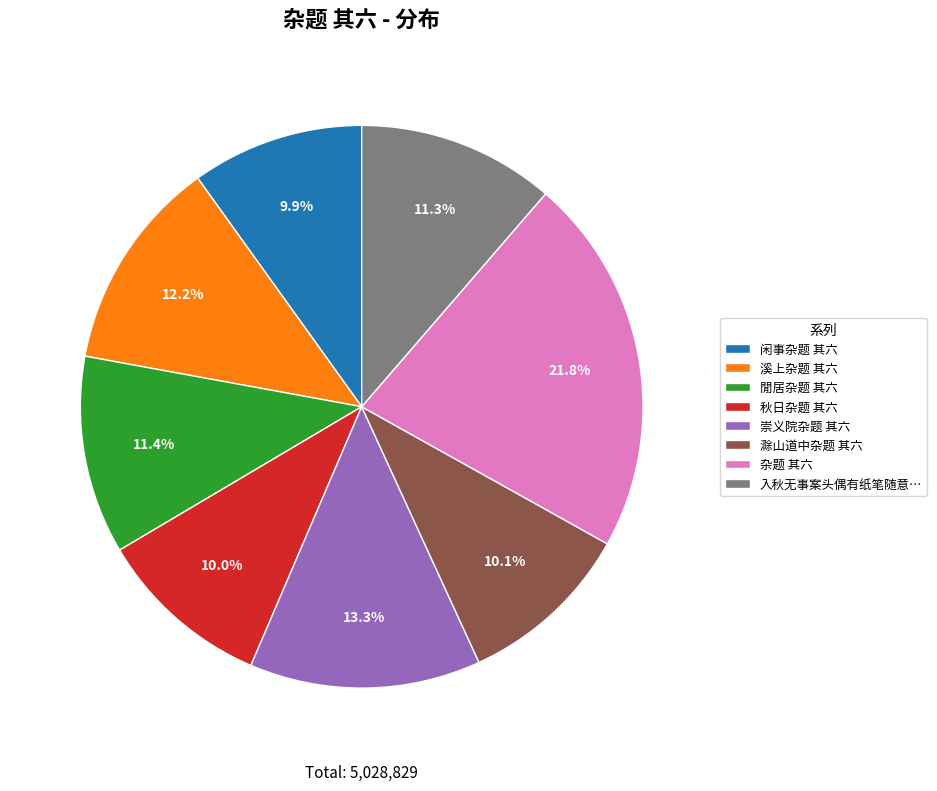

Is there any slice that represents more than half of the pie?

No